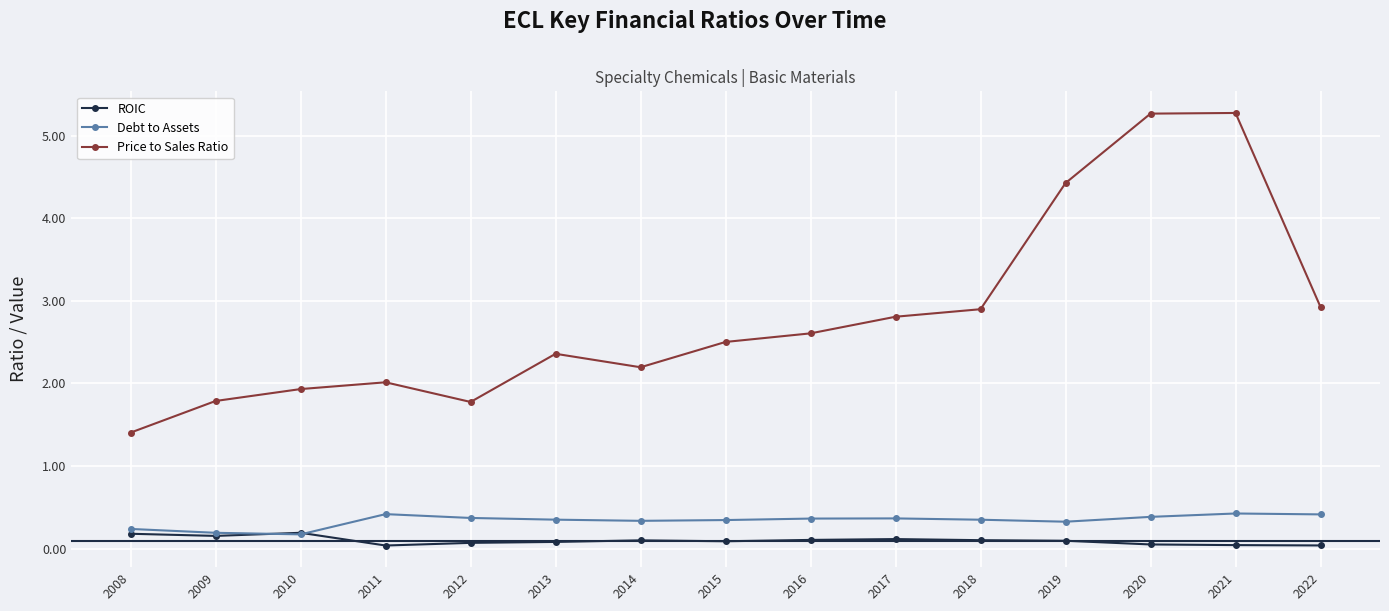

What is the total value across all series at 2011?

2.5